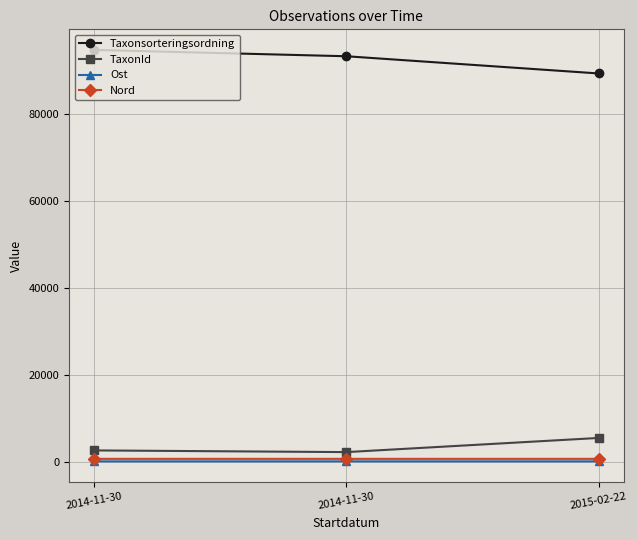

What is the label of the 1st point from the left?

2014-11-30